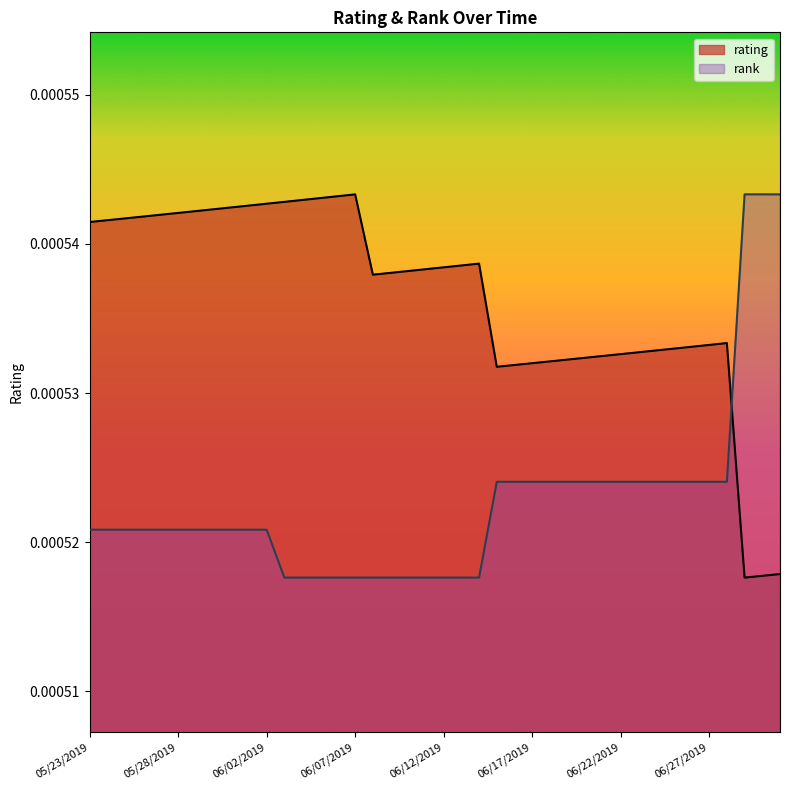

List the series in order of their overall mean, lowest first.

rank, rating